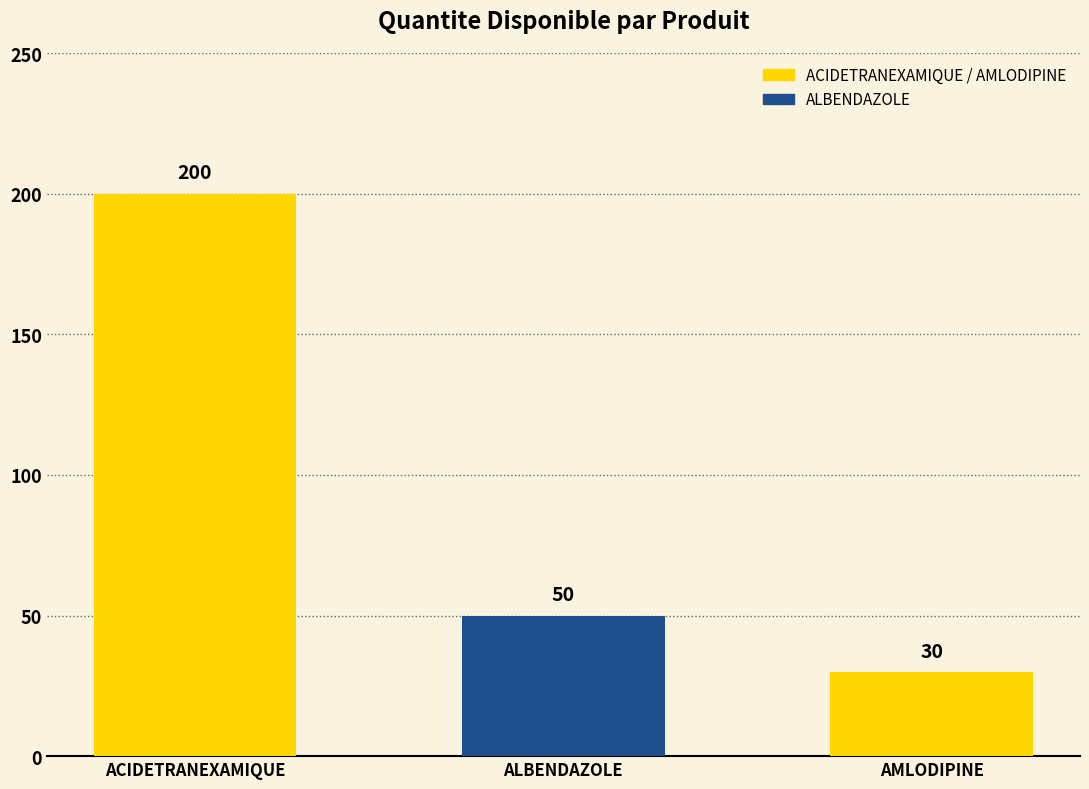

How many data points does each series have?

3